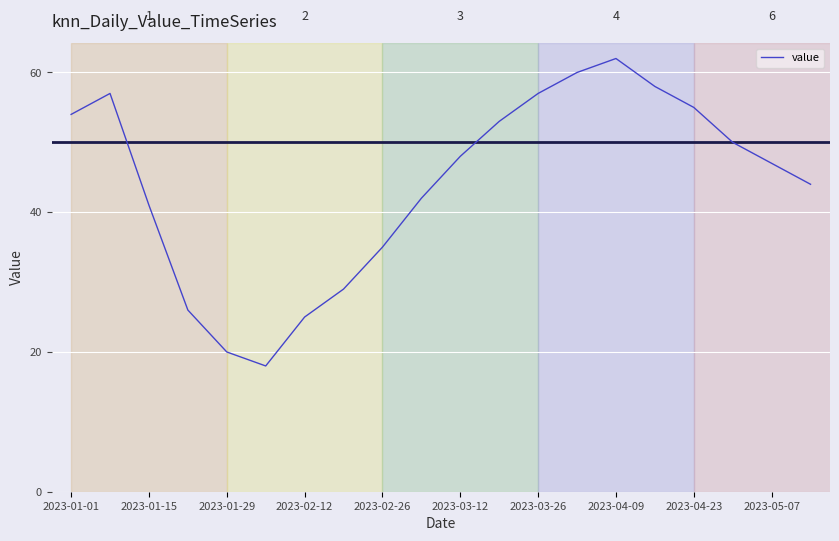

What is the maximum value shown in the chart?

62